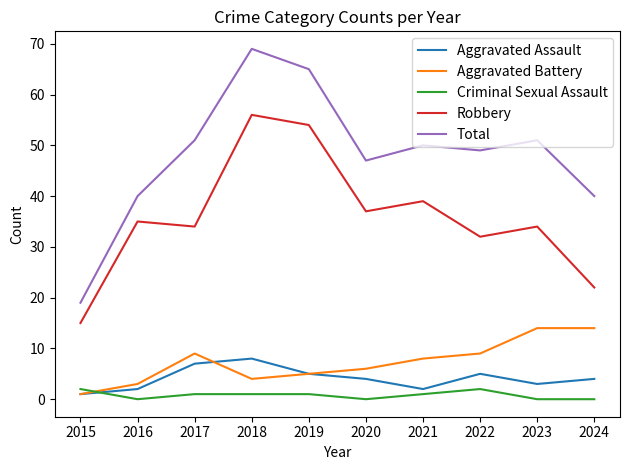

True or false: Aggravated Battery and Aggravated Assault intersect in this chart.

True